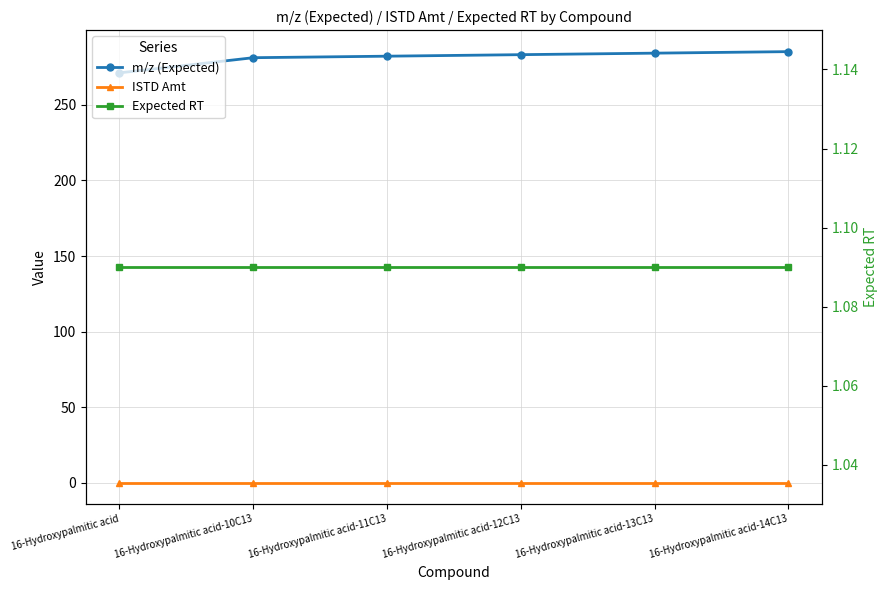

At how many categories does at least one series exceed 202?

6